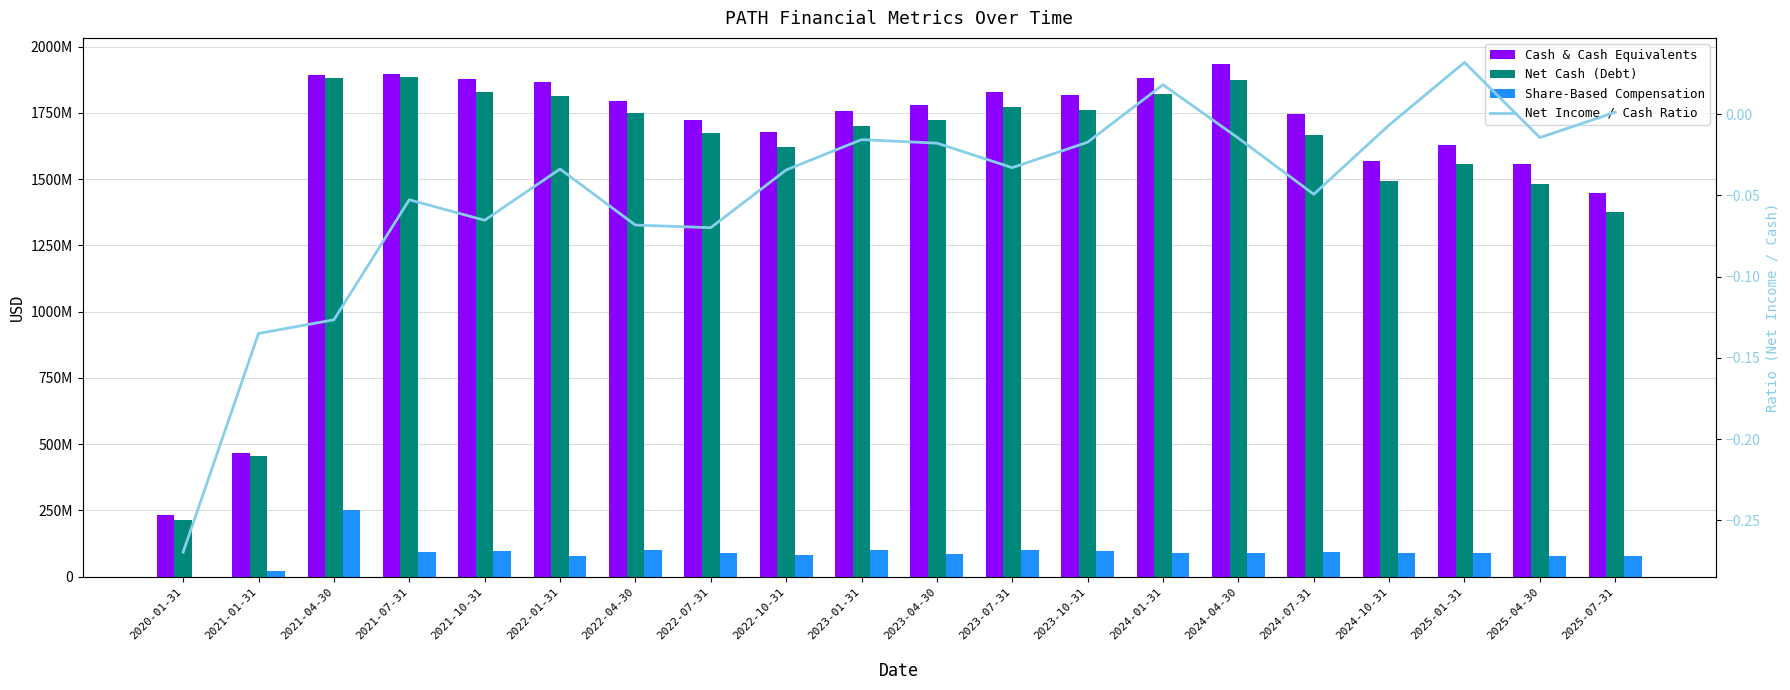

Which series has the largest range (max minus min)?

Cash & Cash Equivalents